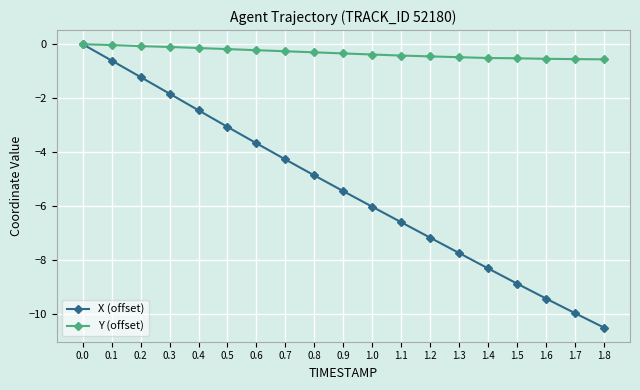

What is the value of the Y (offset) point at the 14th from the left?

-0.5